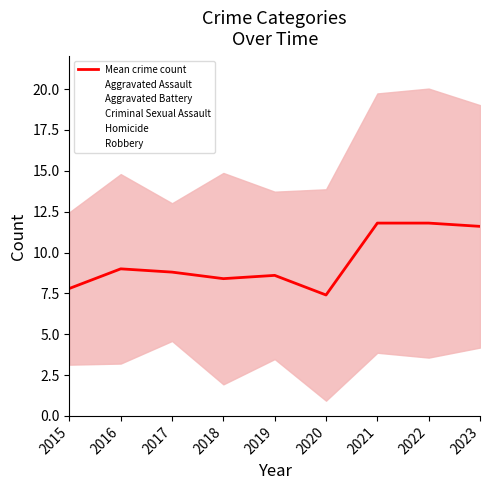

How many data points are above 8?

7